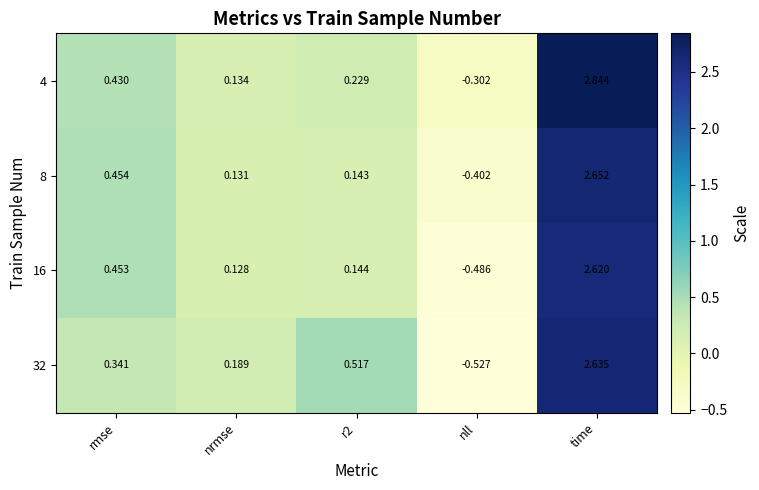

At how many categories does at least one series exceed 0?

4